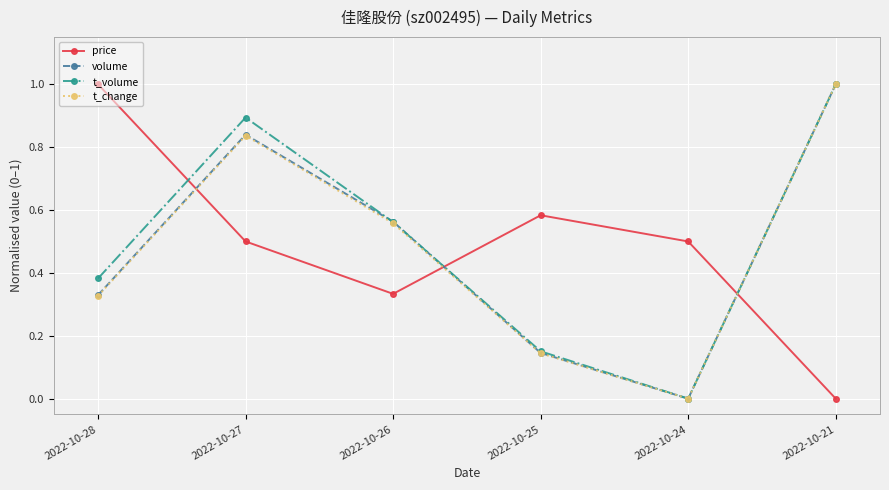

How many values in the t_change series exceed 0?

5